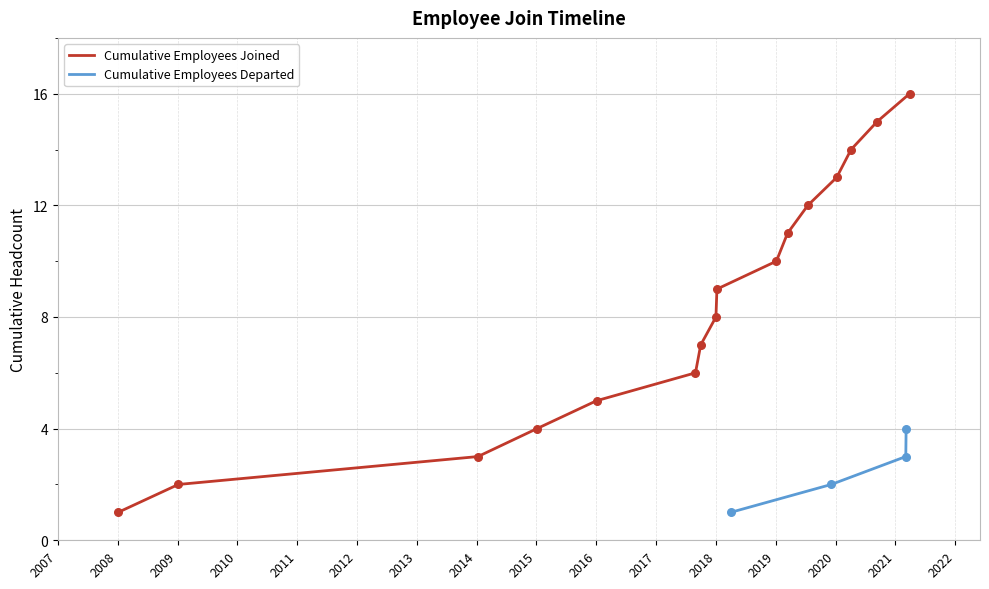

What is the change in value from 2016-01-03 to 2020-01-08?

+8